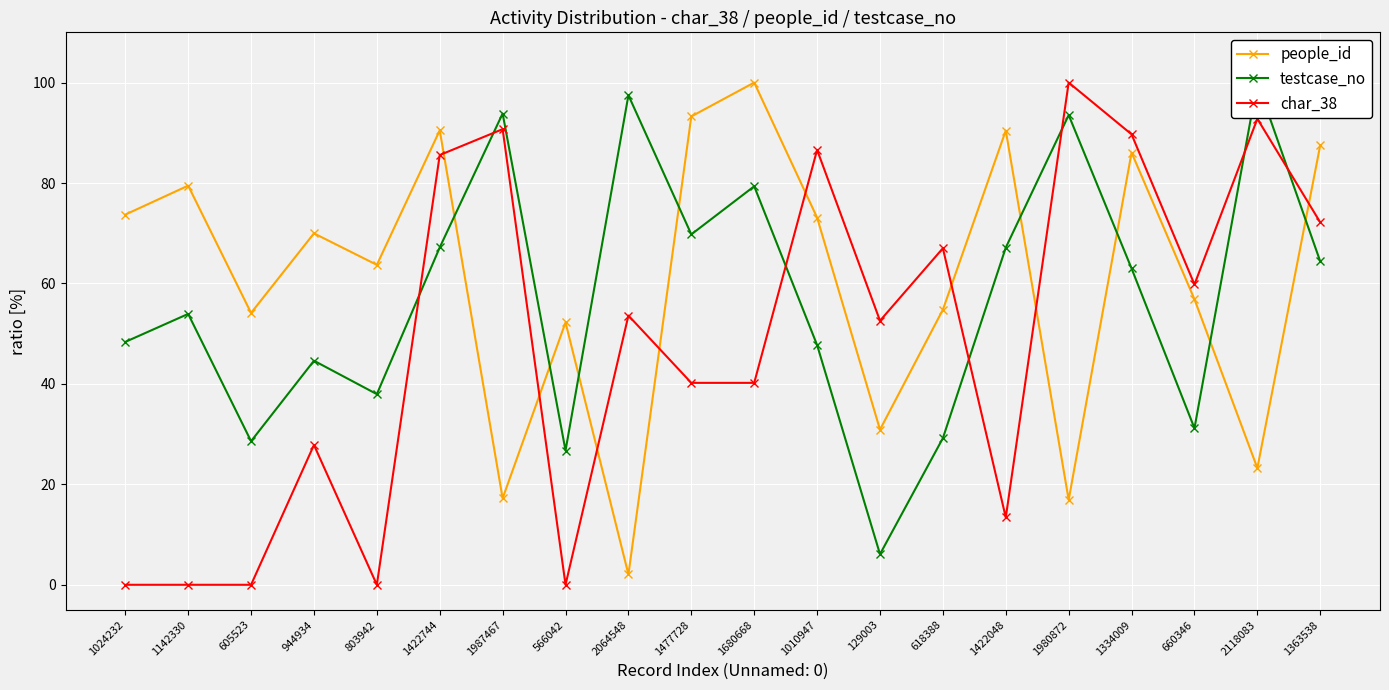

At which category is the sum across all series the highest?

1422744